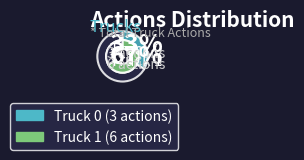

The Truck 1 slice represents 74% of the pie. True or false?

False